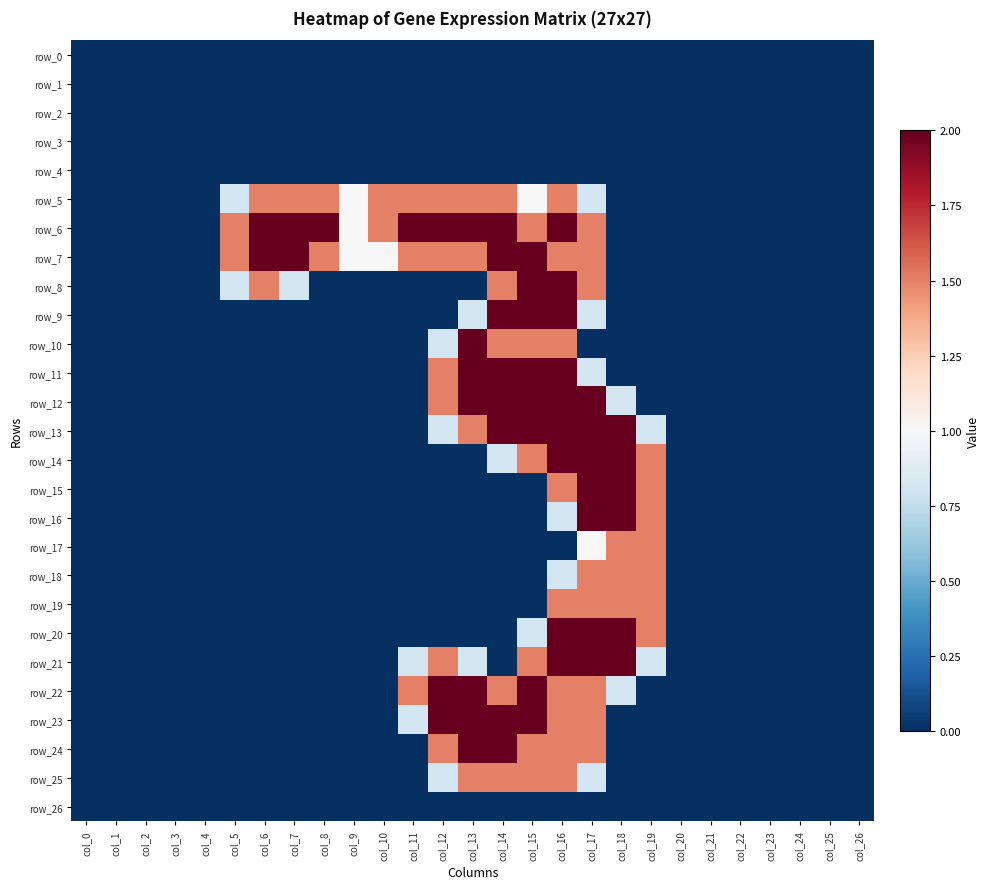

At which category does the chart reach its peak across all series?

col_6